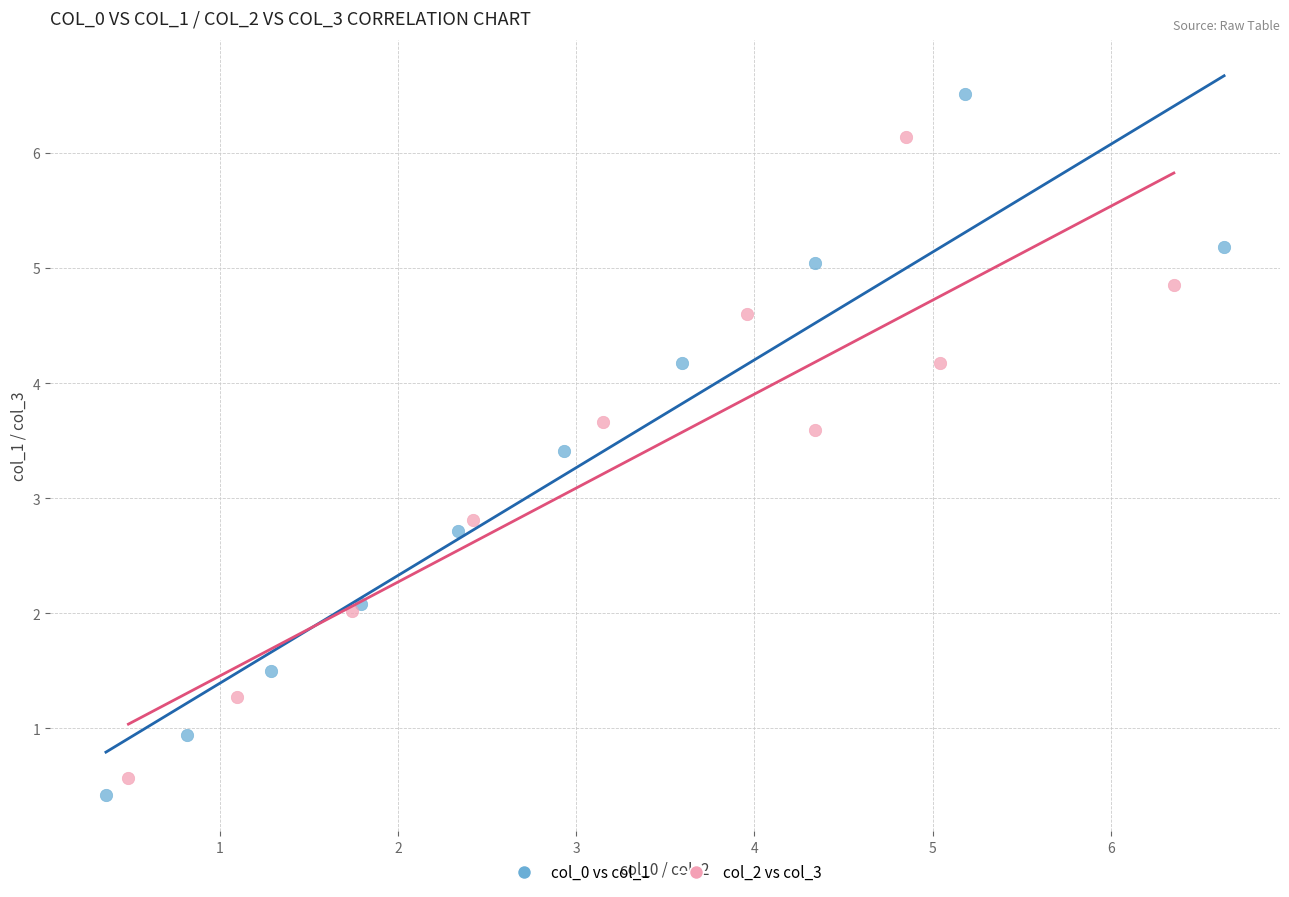

Which series has the widest spread of Y values?

col_0 vs col_1